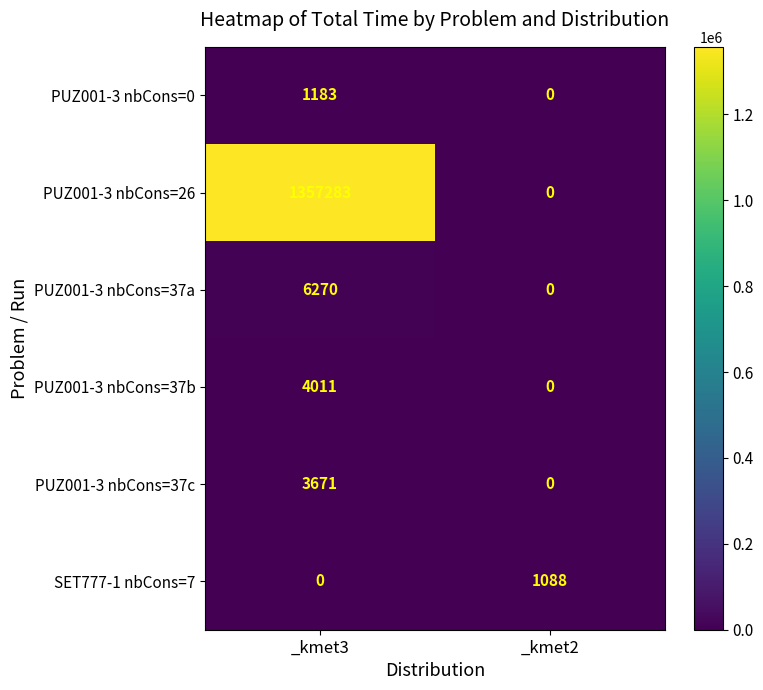

What is the difference between the SET777-1 nbCons=7 values at _kmet3 and _kmet2?

1088